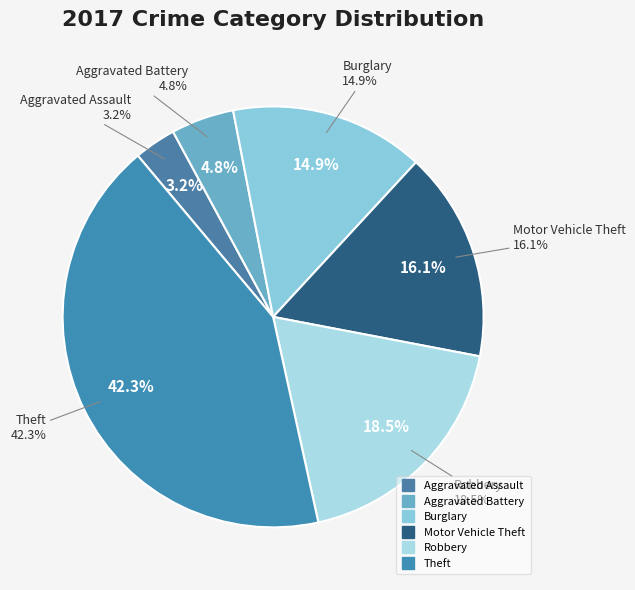

Does Aggravated Assault account for over 50% of the chart?

No